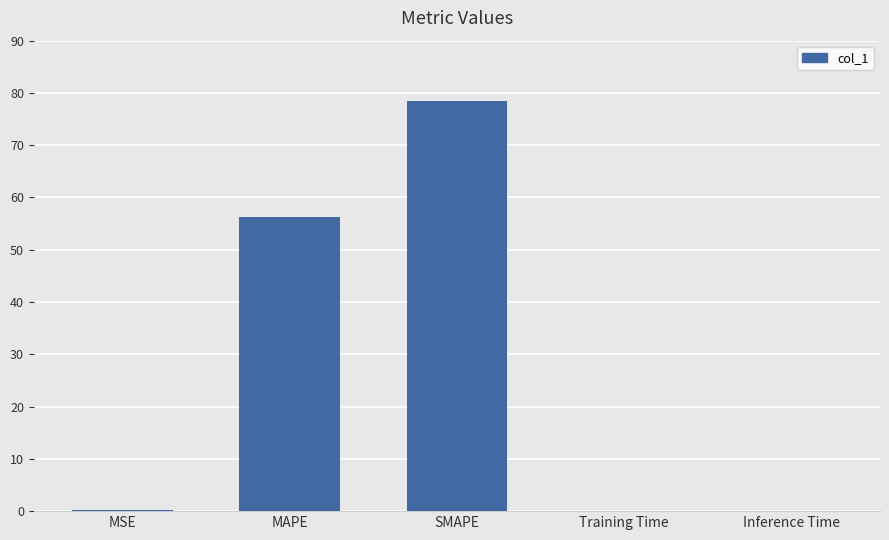

What is the maximum value shown in the chart?

78.4